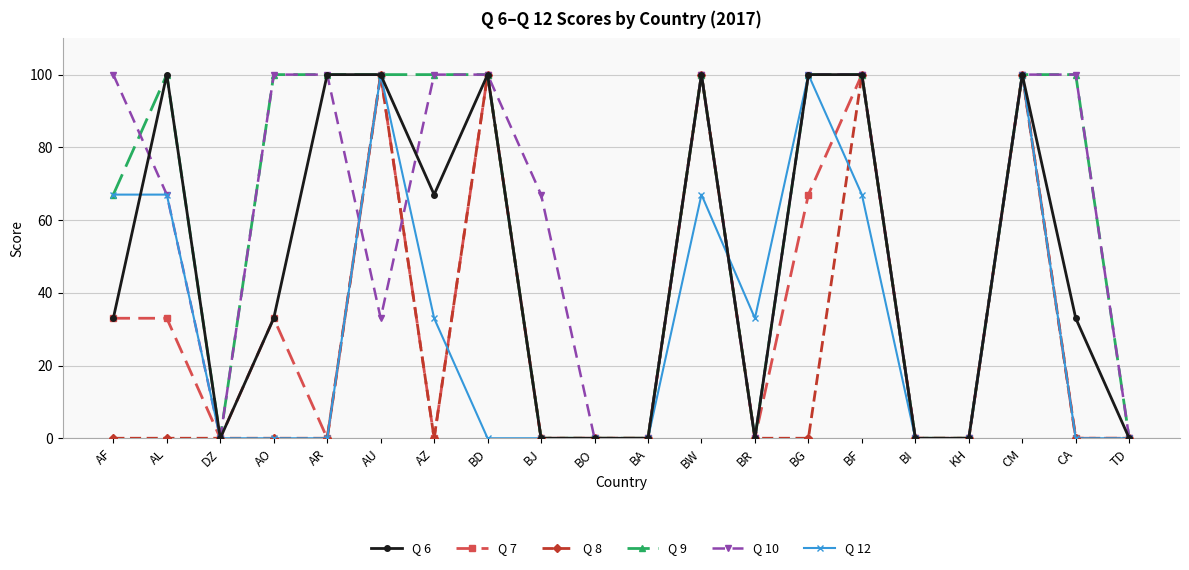

True or false: Q 7 and Q 10 intersect in this chart.

True